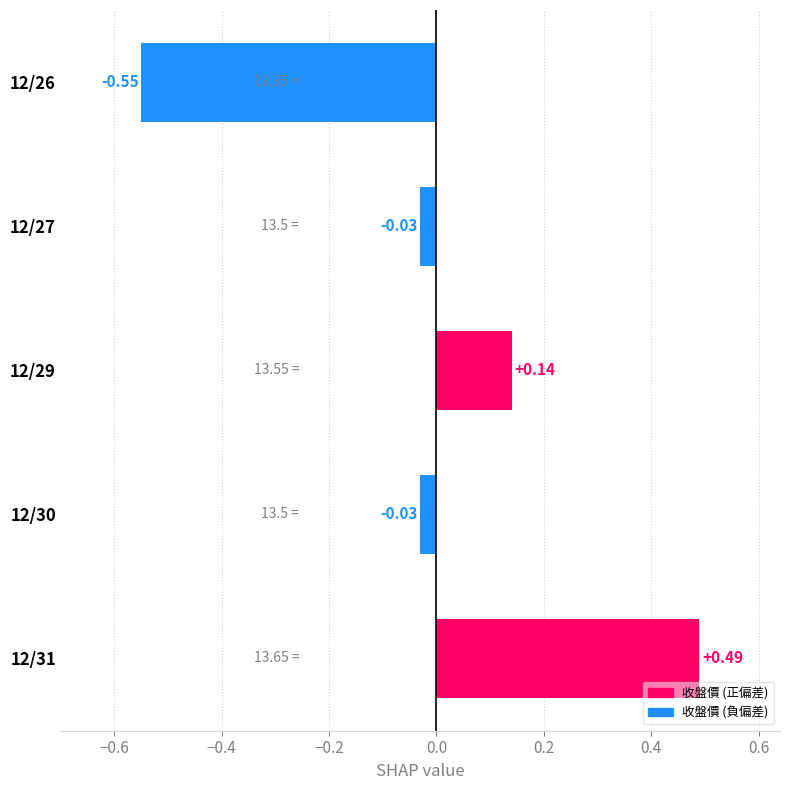

What is the change in value from 12/30 to 12/29?

+0.2